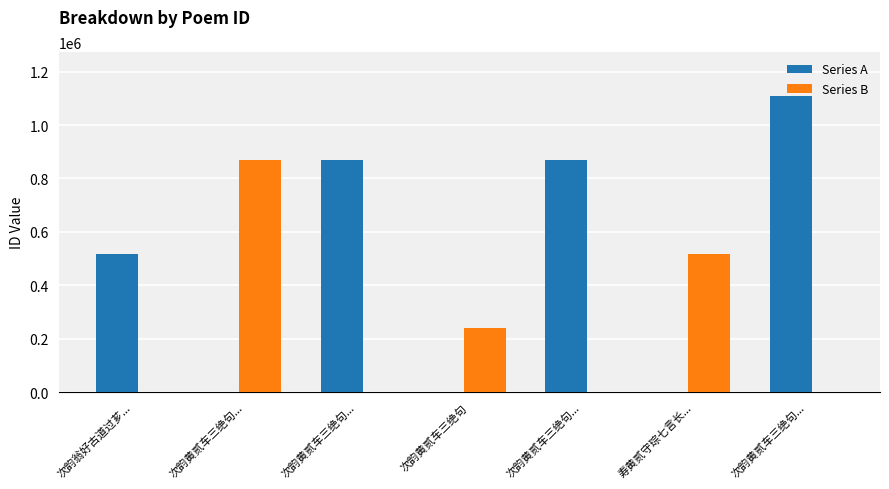

Rank the categories by Series B value from lowest to highest.

次韵翁好古道过芗..., 次韵黄贰车三绝句..., 次韵黄贰车三绝句..., 次韵黄贰车三绝句..., 次韵黄贰车三绝句, 寿黄贰守琮七言长..., 次韵黄贰车三绝句...